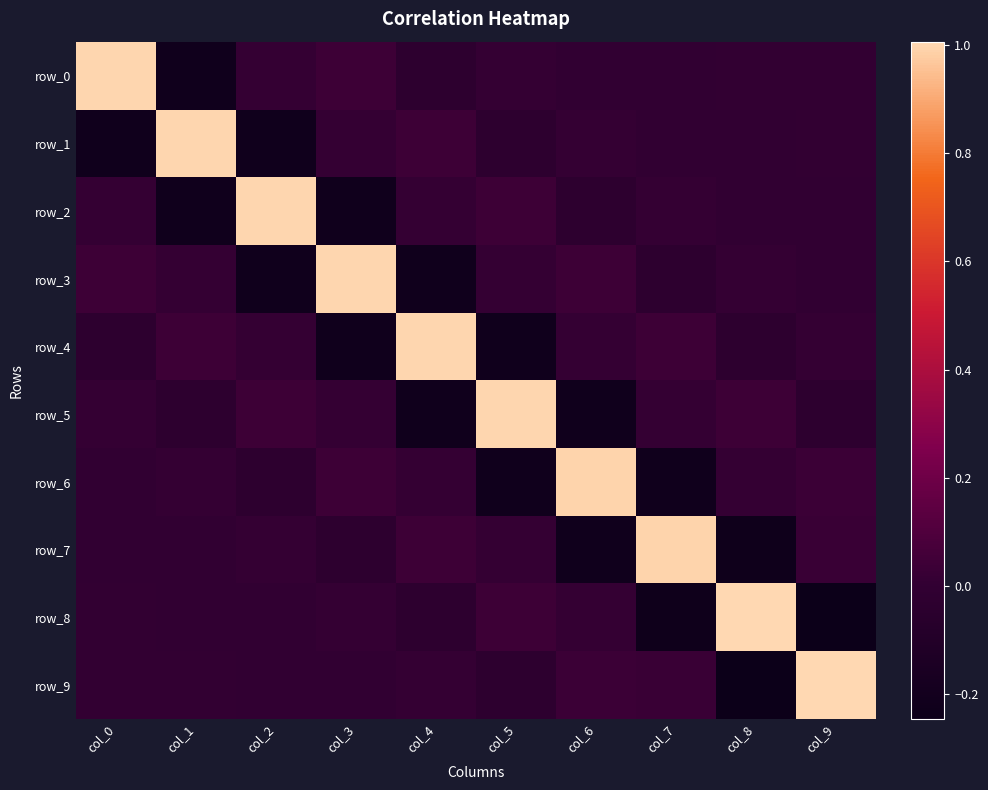

Reading left to right, extract all data points from this chart.

row_0: col_0=1.0	col_1=-0.2	col_2=0.0	col_3=0.0	col_4=-0.0	col_5=0.0	col_6=-0.0	col_7=-0.0	col_8=0.0	col_9=-0.0
row_1: col_0=-0.2	col_1=1.0	col_2=-0.2	col_3=0.0	col_4=0.0	col_5=-0.0	col_6=0.0	col_7=-0.0	col_8=-0.0	col_9=0.0
row_2: col_0=0.0	col_1=-0.2	col_2=1.0	col_3=-0.2	col_4=0.0	col_5=0.0	col_6=-0.0	col_7=0.0	col_8=-0.0	col_9=-0.0
row_3: col_0=0.0	col_1=0.0	col_2=-0.2	col_3=1.0	col_4=-0.2	col_5=0.0	col_6=0.0	col_7=-0.0	col_8=0.0	col_9=-0.0
row_4: col_0=-0.0	col_1=0.0	col_2=0.0	col_3=-0.2	col_4=1.0	col_5=-0.2	col_6=0.0	col_7=0.0	col_8=-0.0	col_9=0.0
row_5: col_0=0.0	col_1=-0.0	col_2=0.0	col_3=0.0	col_4=-0.2	col_5=1.0	col_6=-0.2	col_7=0.0	col_8=0.0	col_9=-0.0
row_6: col_0=-0.0	col_1=0.0	col_2=-0.0	col_3=0.0	col_4=0.0	col_5=-0.2	col_6=1.0	col_7=-0.2	col_8=0.0	col_9=0.0
row_7: col_0=-0.0	col_1=-0.0	col_2=0.0	col_3=-0.0	col_4=0.0	col_5=0.0	col_6=-0.2	col_7=1.0	col_8=-0.2	col_9=0.0
row_8: col_0=0.0	col_1=-0.0	col_2=-0.0	col_3=0.0	col_4=-0.0	col_5=0.0	col_6=0.0	col_7=-0.2	col_8=1.0	col_9=-0.2
row_9: col_0=-0.0	col_1=0.0	col_2=-0.0	col_3=-0.0	col_4=0.0	col_5=-0.0	col_6=0.0	col_7=0.0	col_8=-0.2	col_9=1.0